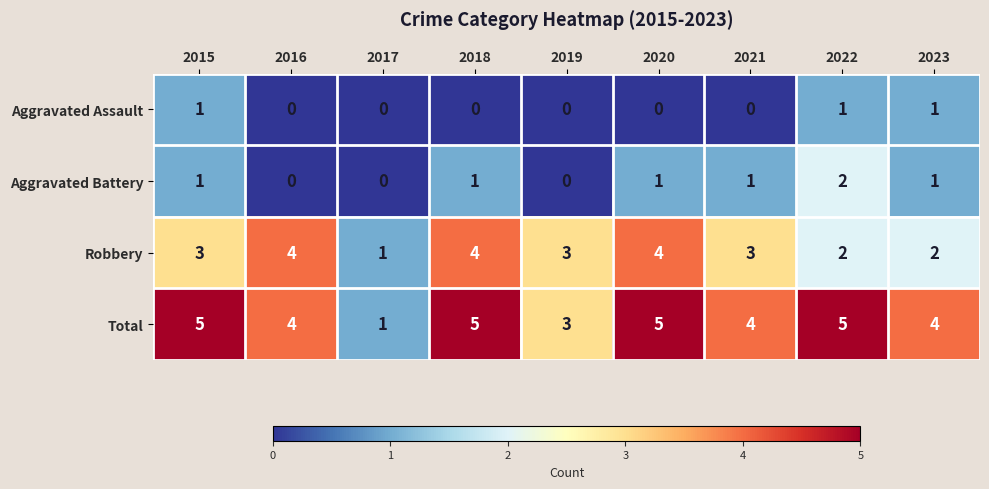

What is the average value of the Total series?

4